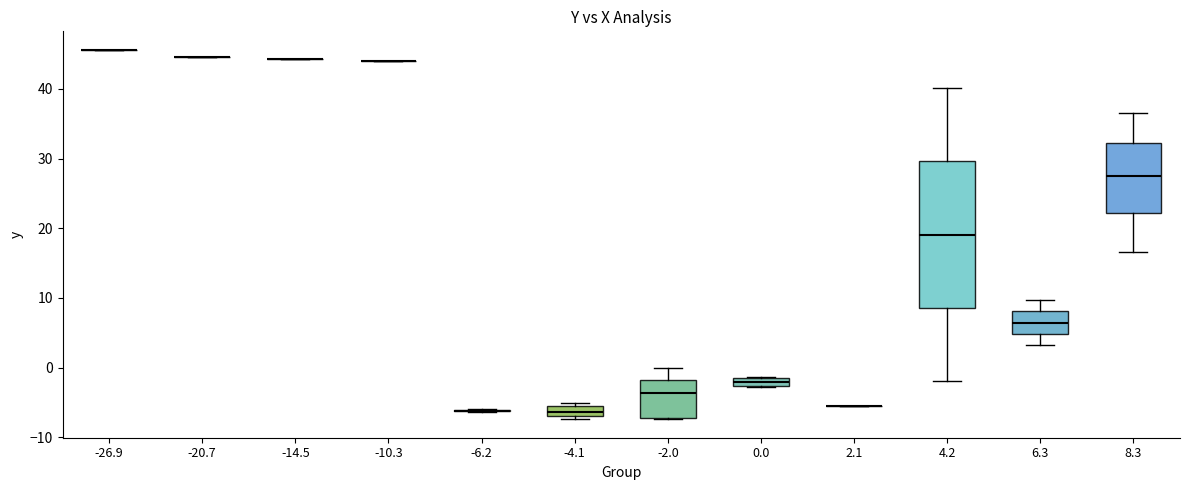

Where is the lower edge of the box at x = 0.0 on the y-axis? The values are not printed on the chart, so give them approximately, as read against the axis.

-3